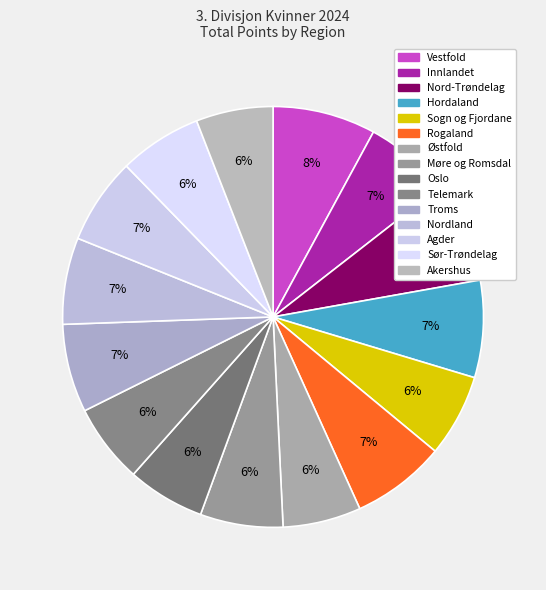

Combined, what portion of the pie is Hordaland and Møre og Romsdal?

13.8%